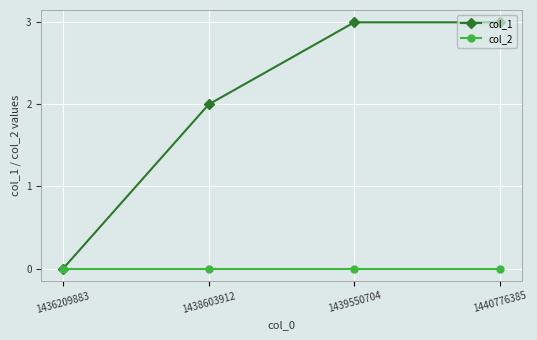

Rank the series by their average value, from lowest to highest.

col_2, col_1